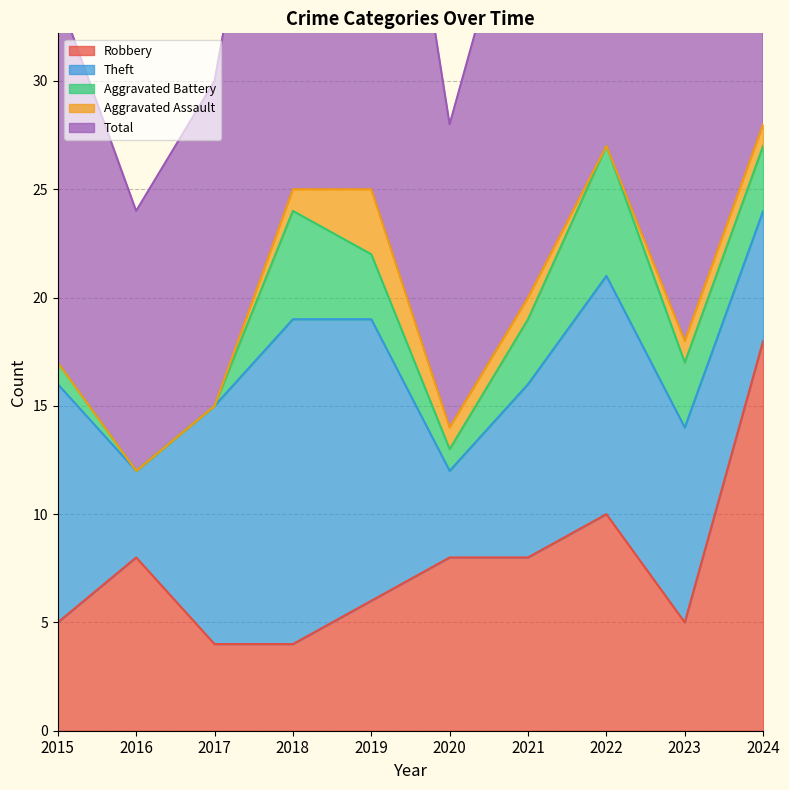

How many lines are shown in the chart?

5